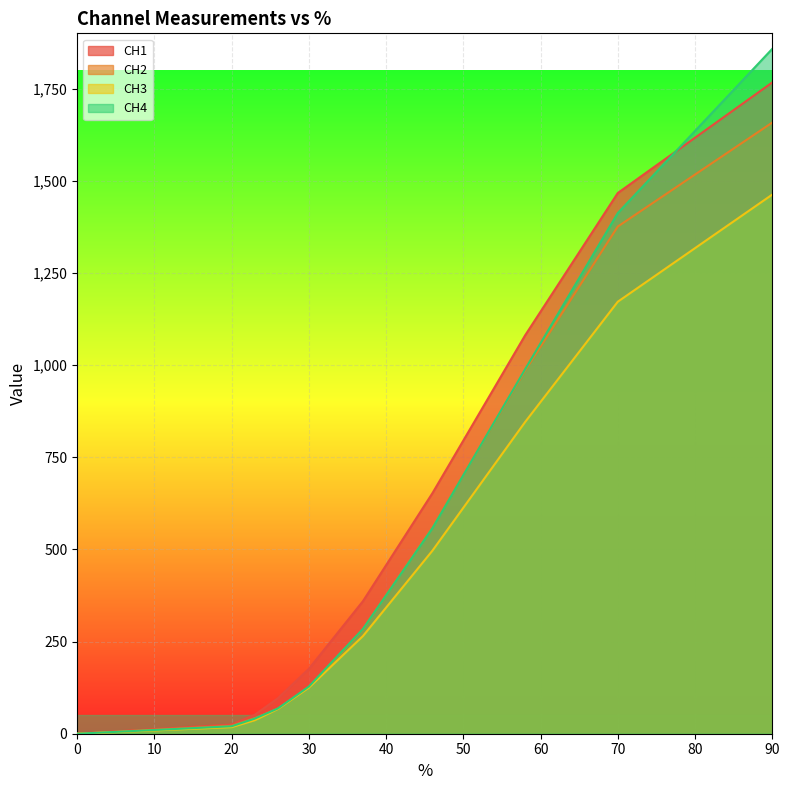

List the labels in order of CH3 value, largest first.

90, 70, 58, 46, 37, 30, 26, 23, 20, 0